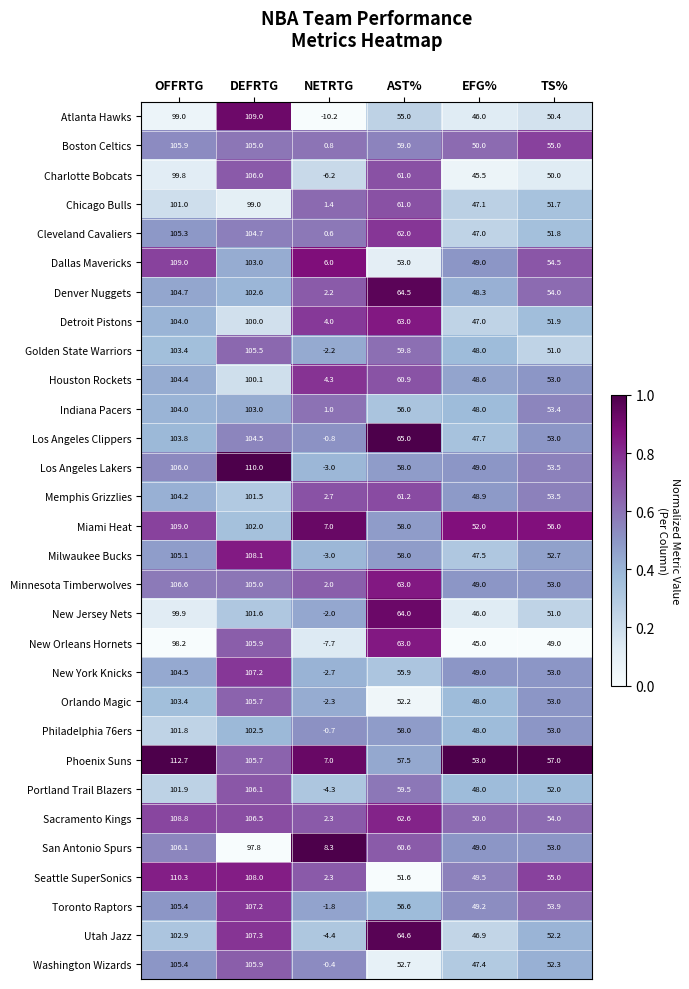

At how many categories does at least one series exceed 61?

3